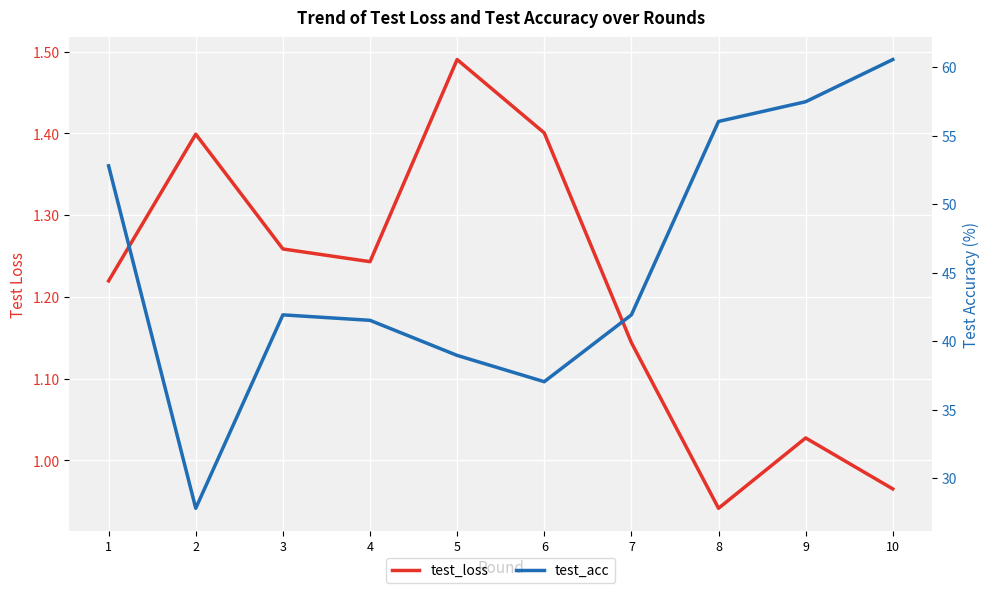

List the series in order of their peak value, lowest first.

test_loss, test_acc